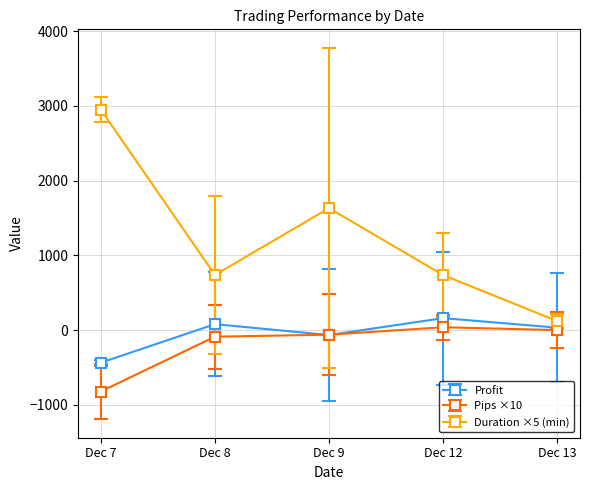

Which series has the widest spread of values?

Duration ×5 (min)